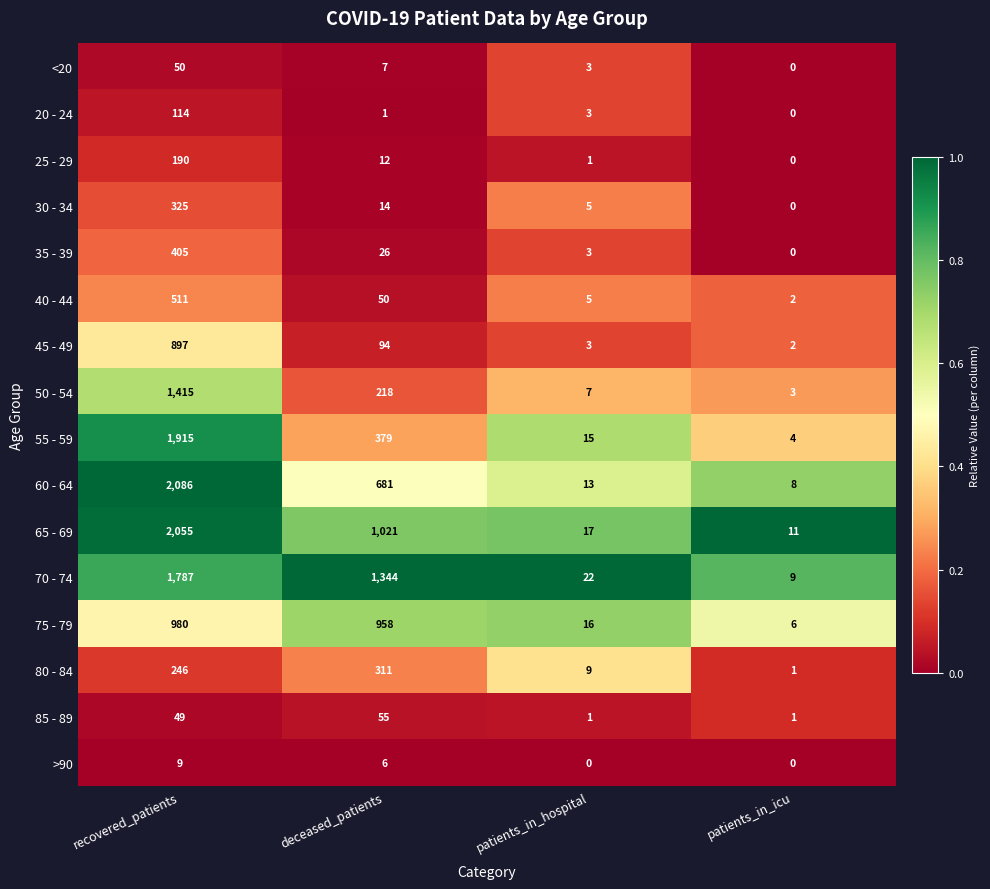

What is the spread (max minus min) of values at patients_in_icu?

11